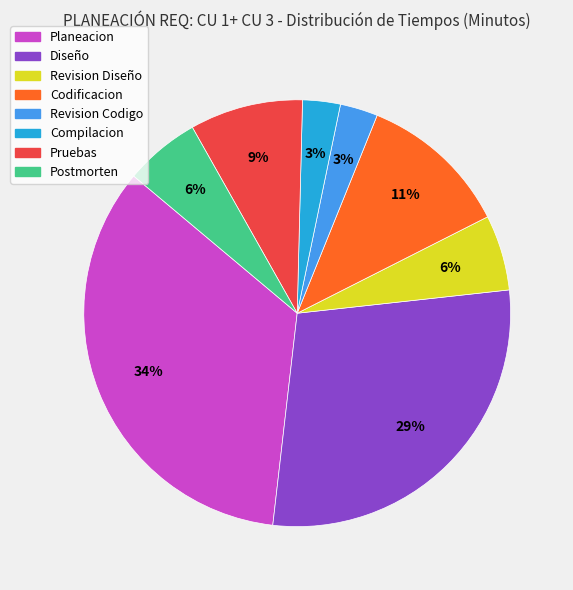

Count the number of slices in the pie.

8